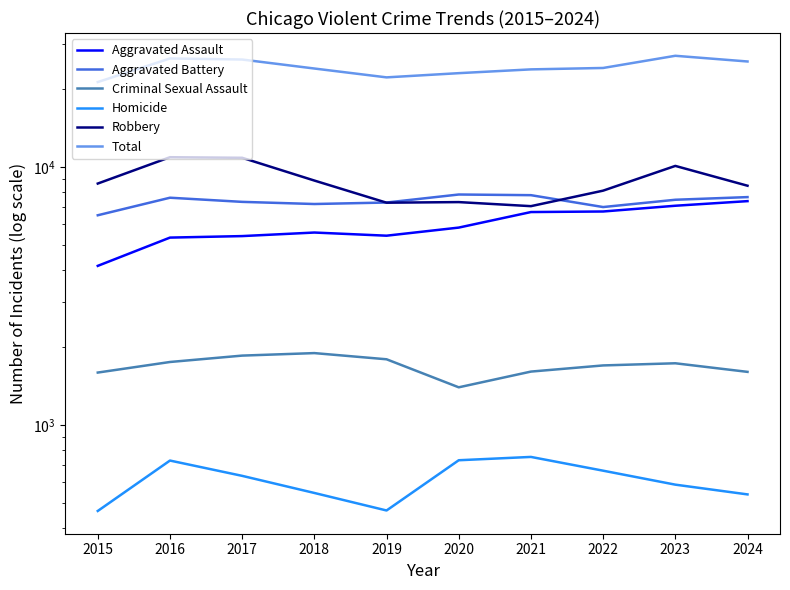

What is the total value across all series at 2022?

48362